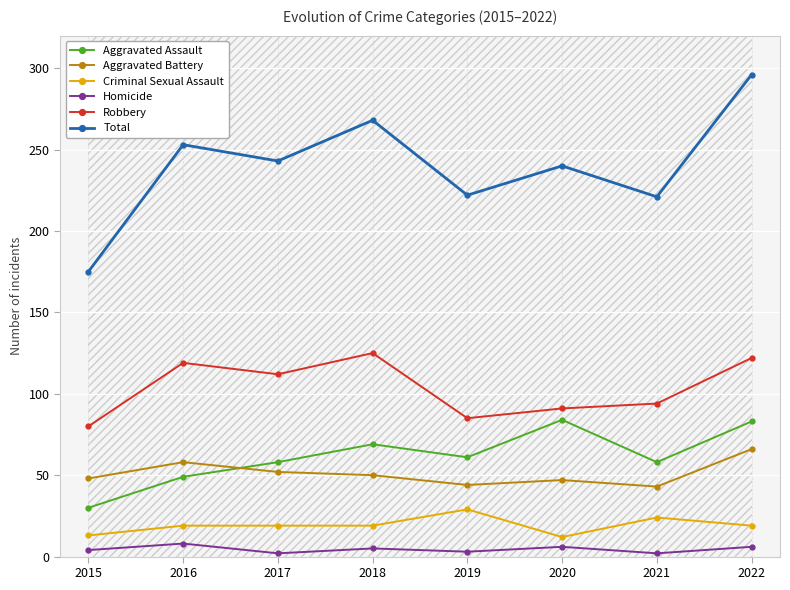

Reading right to left, transcribe all the data shown in this chart.

Aggravated Assault: 2022=83	2021=58	2020=84	2019=61	2018=69	2017=58	2016=49	2015=30
Aggravated Battery: 2022=66	2021=43	2020=47	2019=44	2018=50	2017=52	2016=58	2015=48
Criminal Sexual Assault: 2022=19	2021=24	2020=12	2019=29	2018=19	2017=19	2016=19	2015=13
Homicide: 2022=6	2021=2	2020=6	2019=3	2018=5	2017=2	2016=8	2015=4
Robbery: 2022=122	2021=94	2020=91	2019=85	2018=125	2017=112	2016=119	2015=80
Total: 2022=296	2021=221	2020=240	2019=222	2018=268	2017=243	2016=253	2015=175